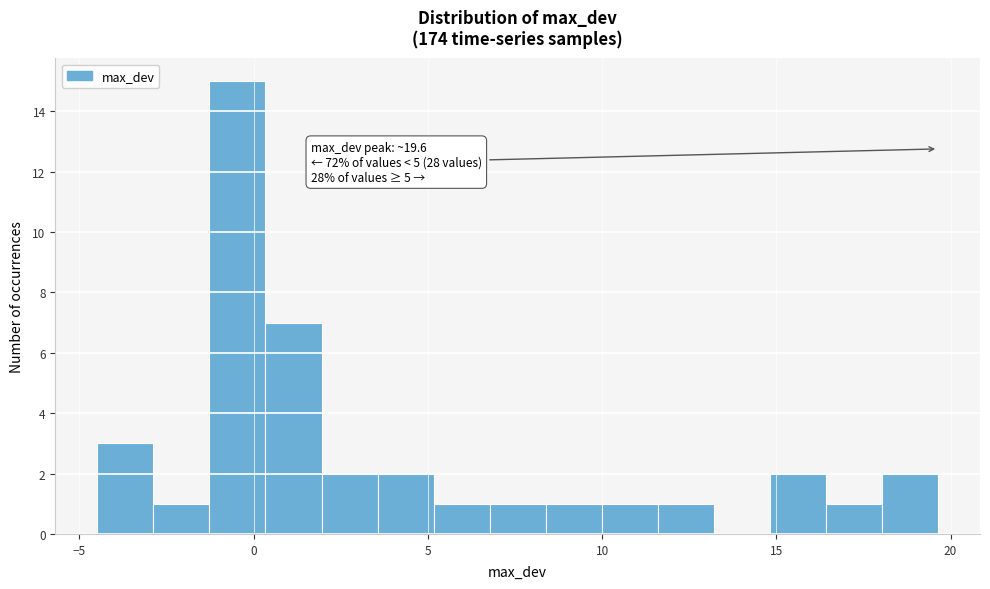

Read against the x-axis, roughly where is the centre of the tallest bar?

-0.5